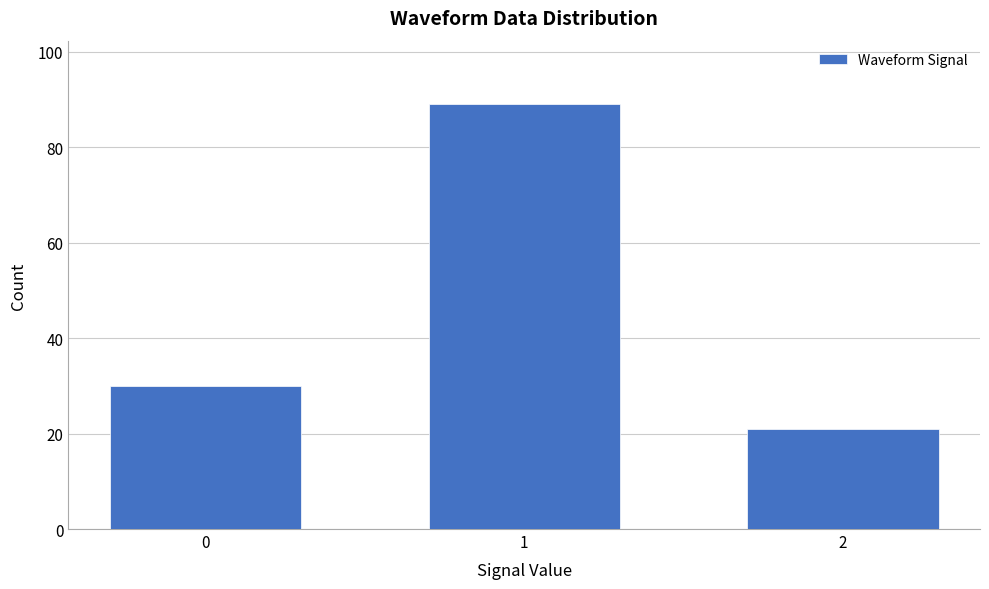

Reading right to left, what are all the values shown in this chart?

2=21	1=89	0=30